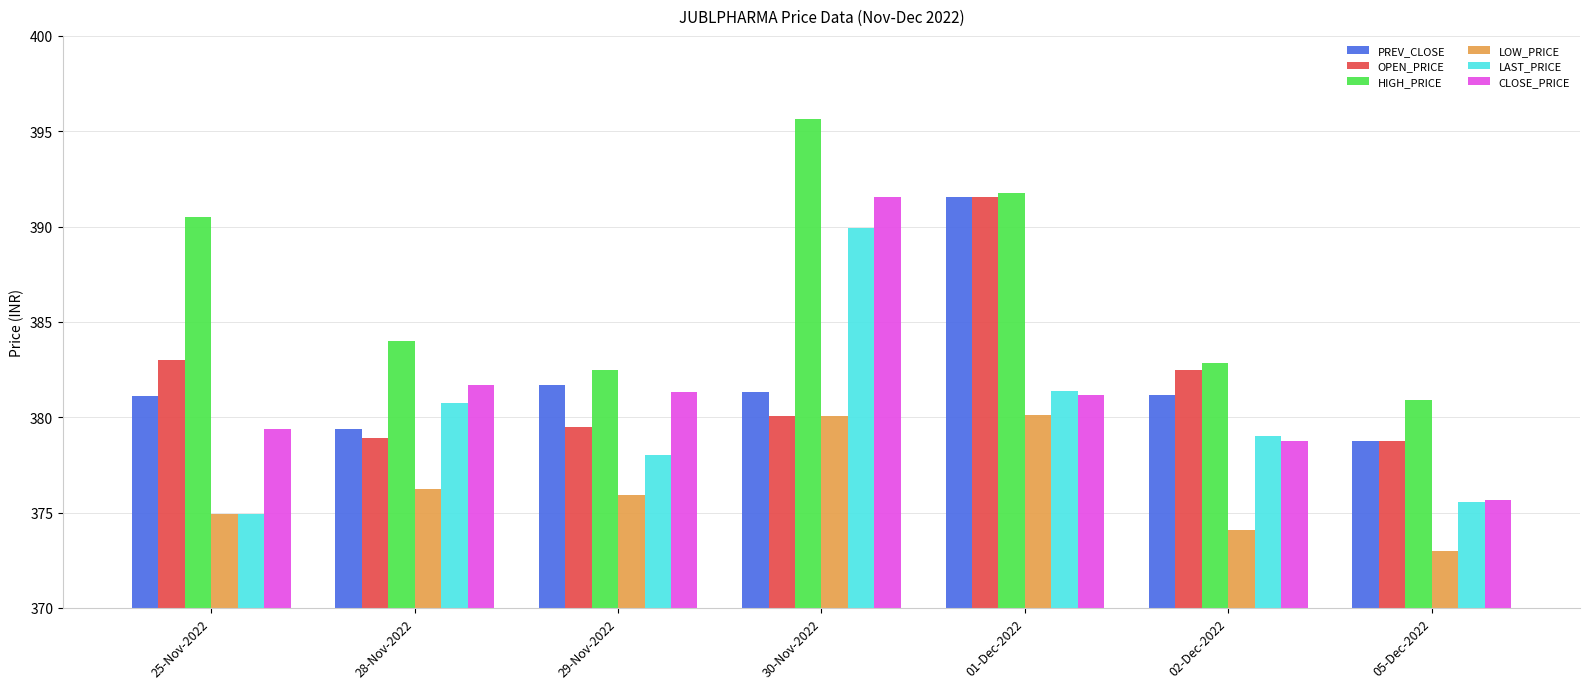

What is the total value across all series at 01-Dec-2022?

2317.5